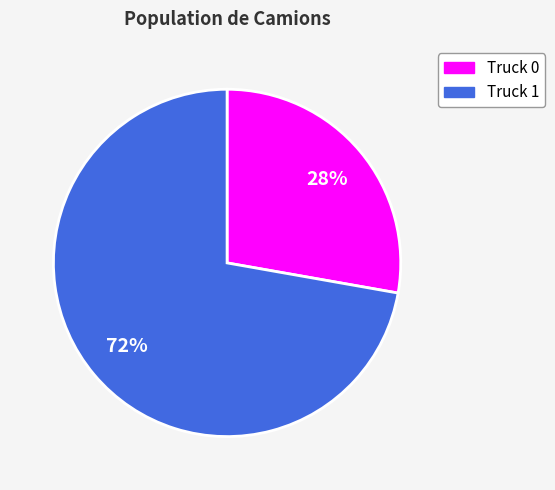

What is the majority slice?

Truck 1